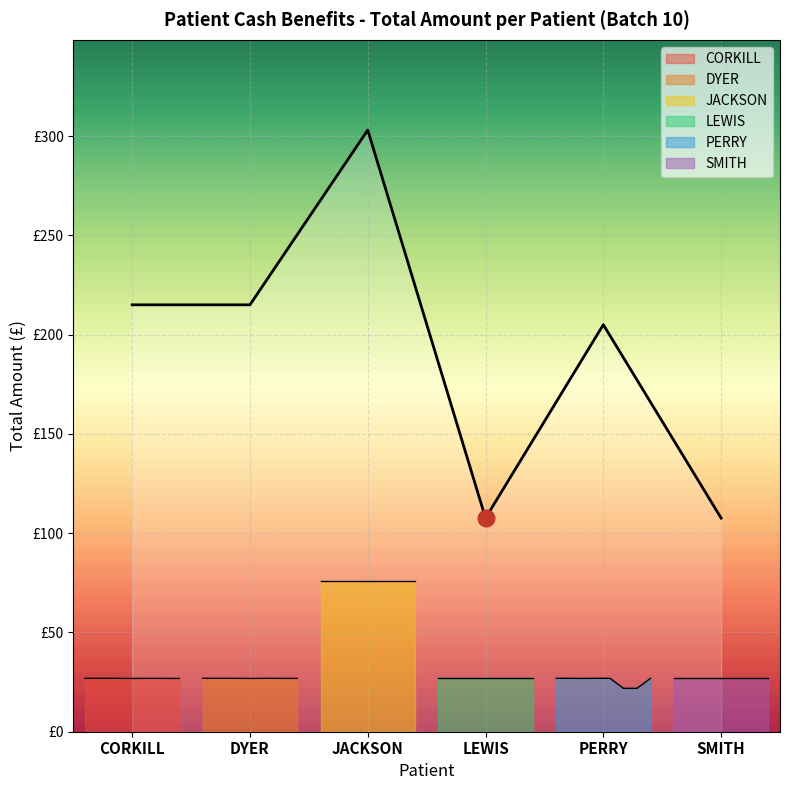

True or false: DYER and CORKILL cross at least once.

False